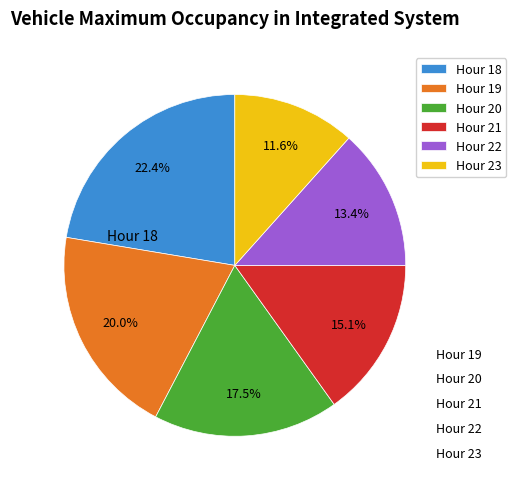

What is the smallest slice in the pie chart?

Hour 23